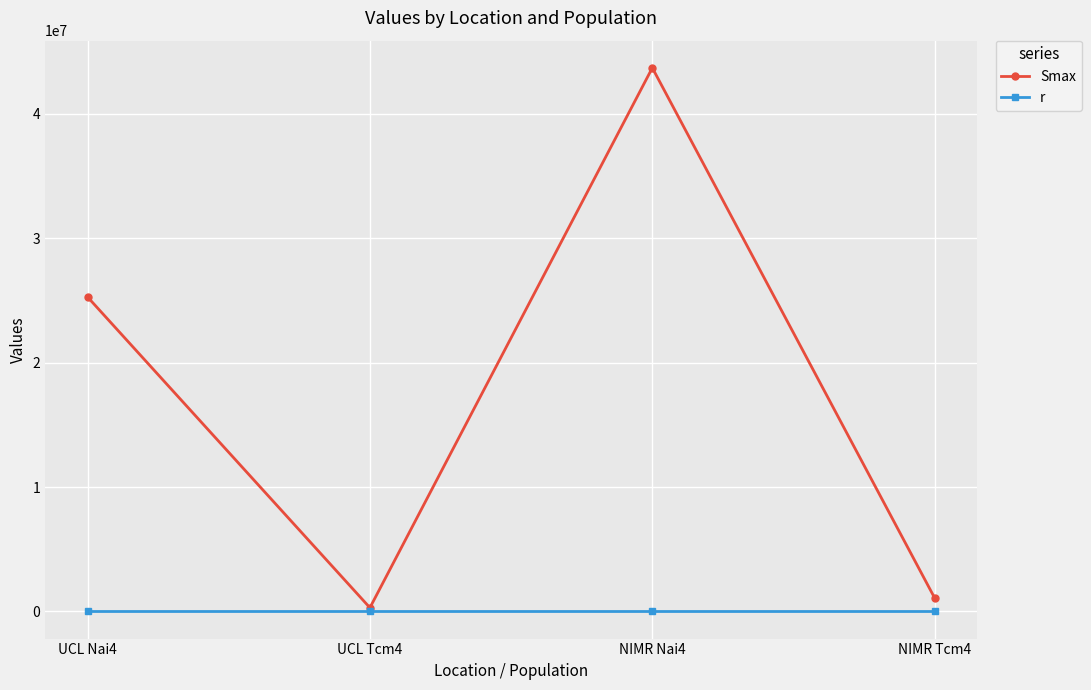

At which category does the chart reach its peak across all series?

NIMR Nai4